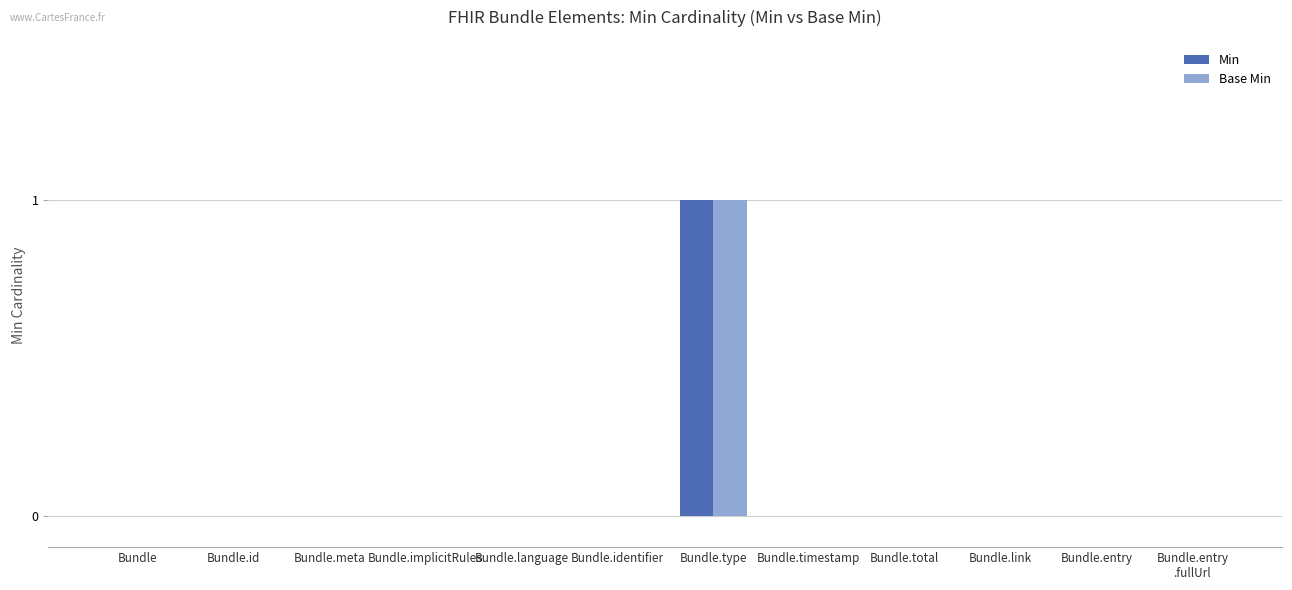

The value of Base Min at Bundle.type is 1. True or false?

True